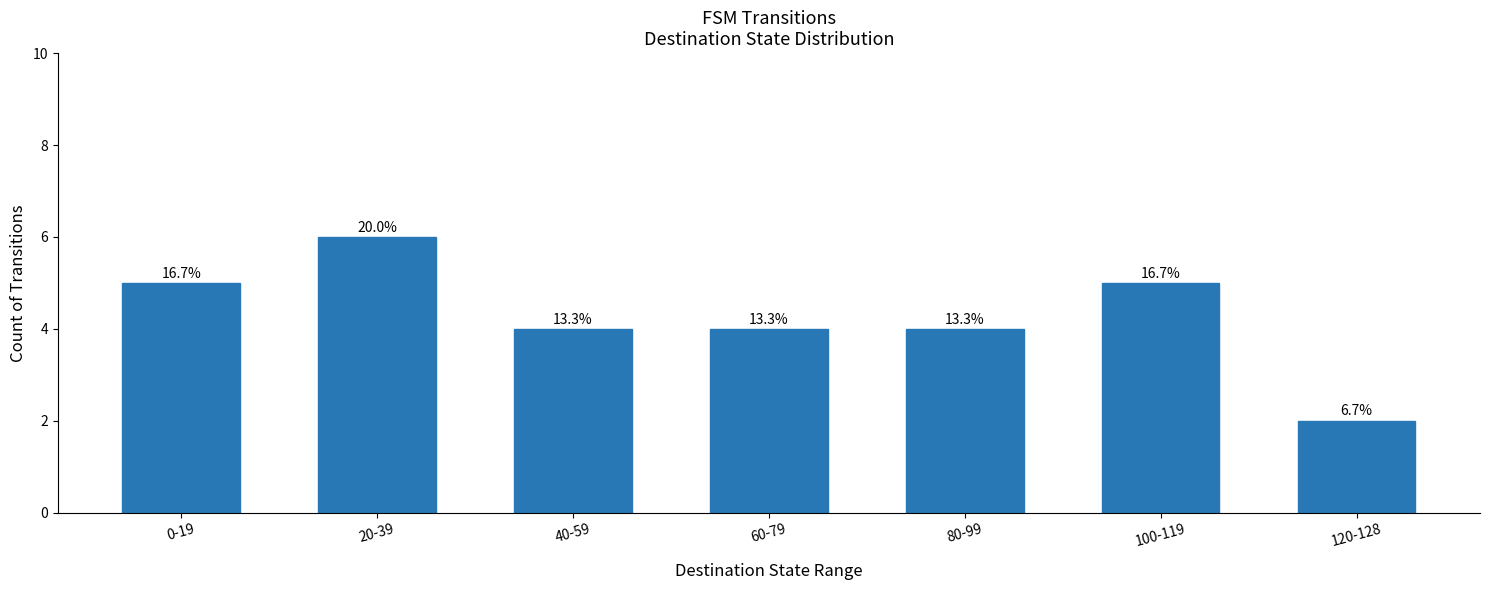

What is the ratio of the value at 20-39 to the value at 0-19?

1.2